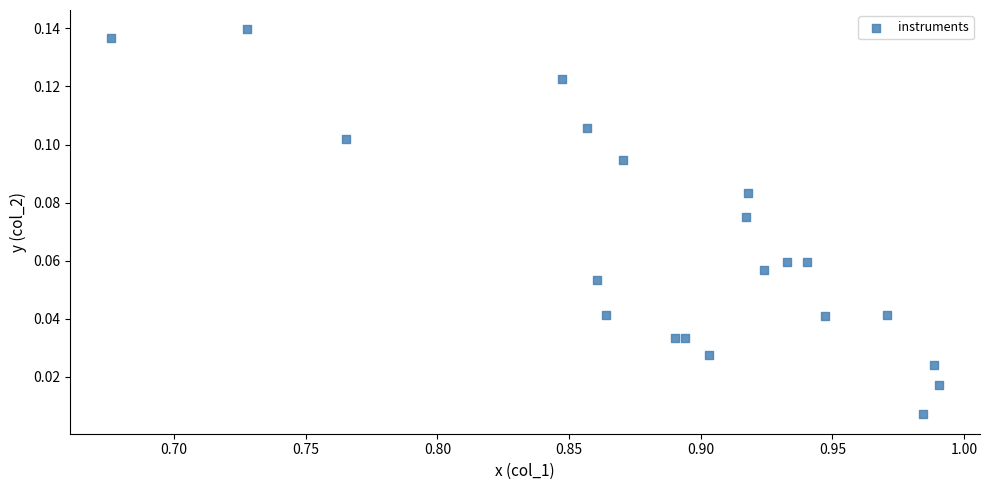

What is the range of X values (max minus min)?

0.3